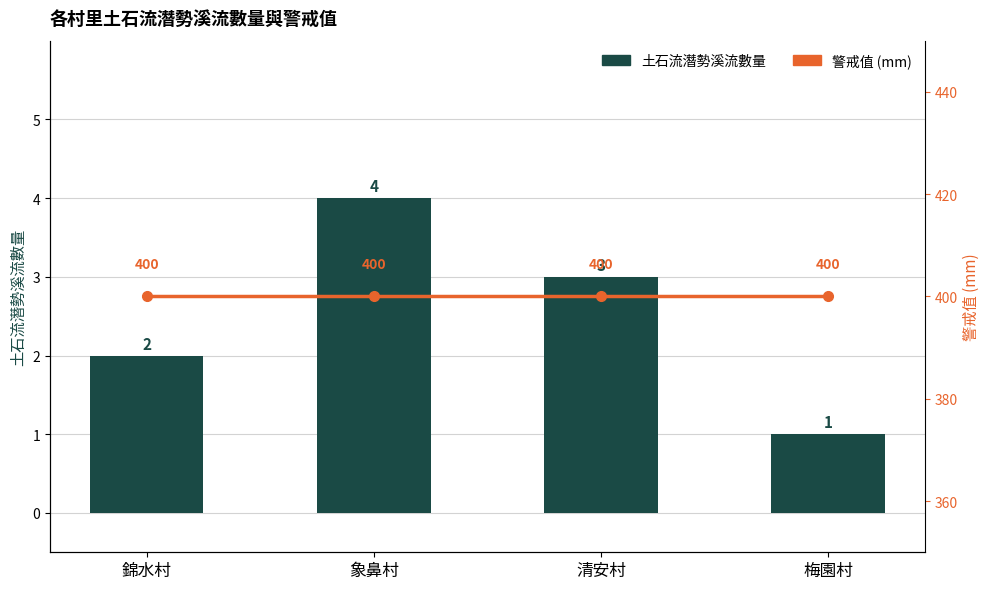

At which category is the sum across all series the highest?

象鼻村